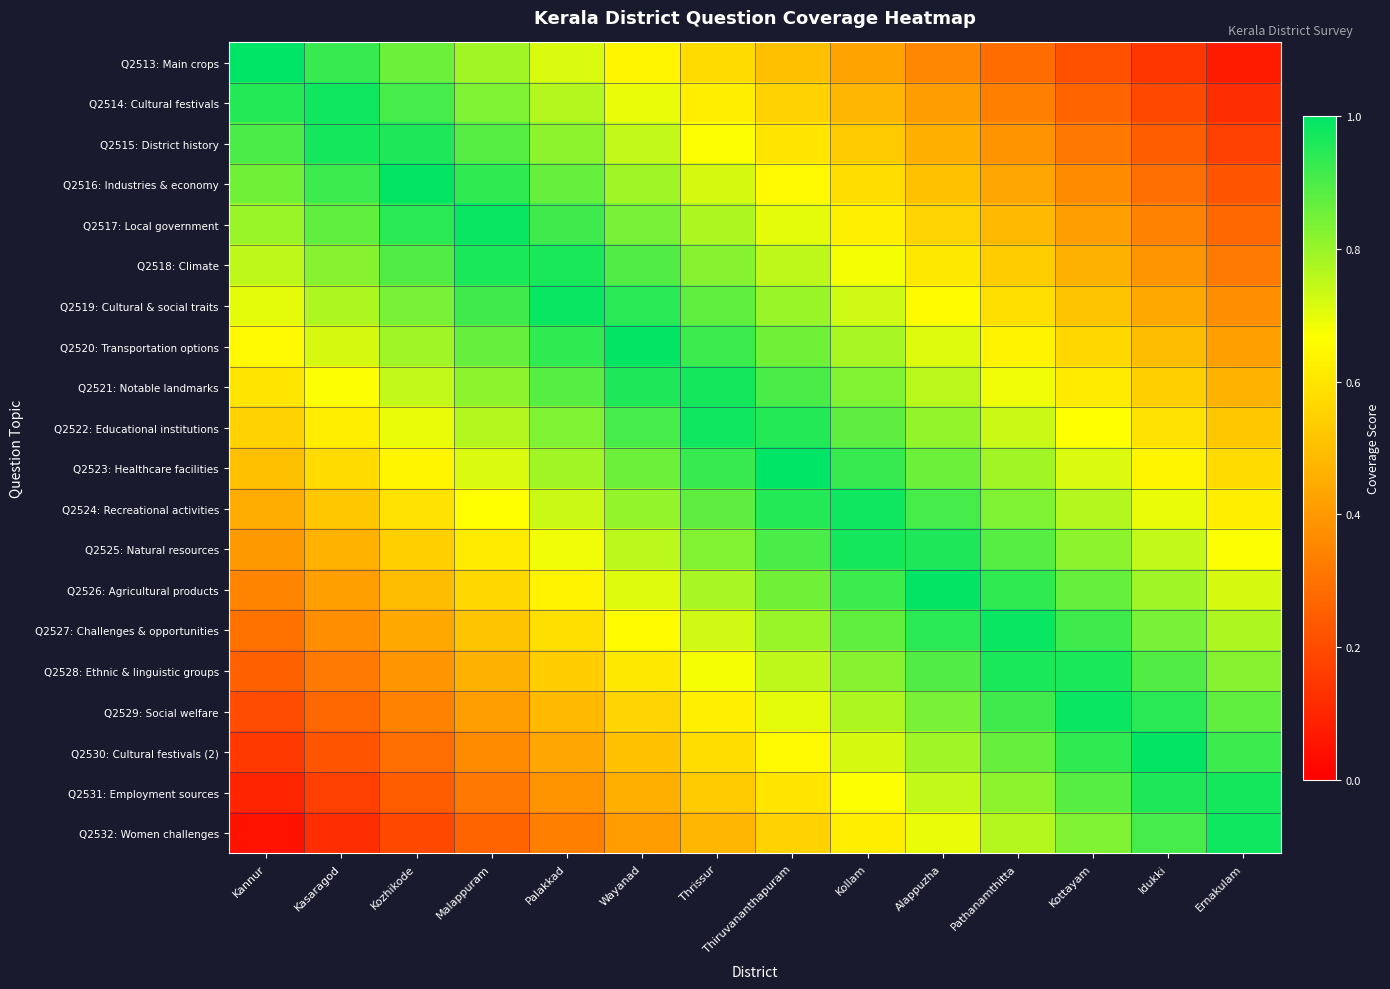

Count the number of data series in this chart.

20